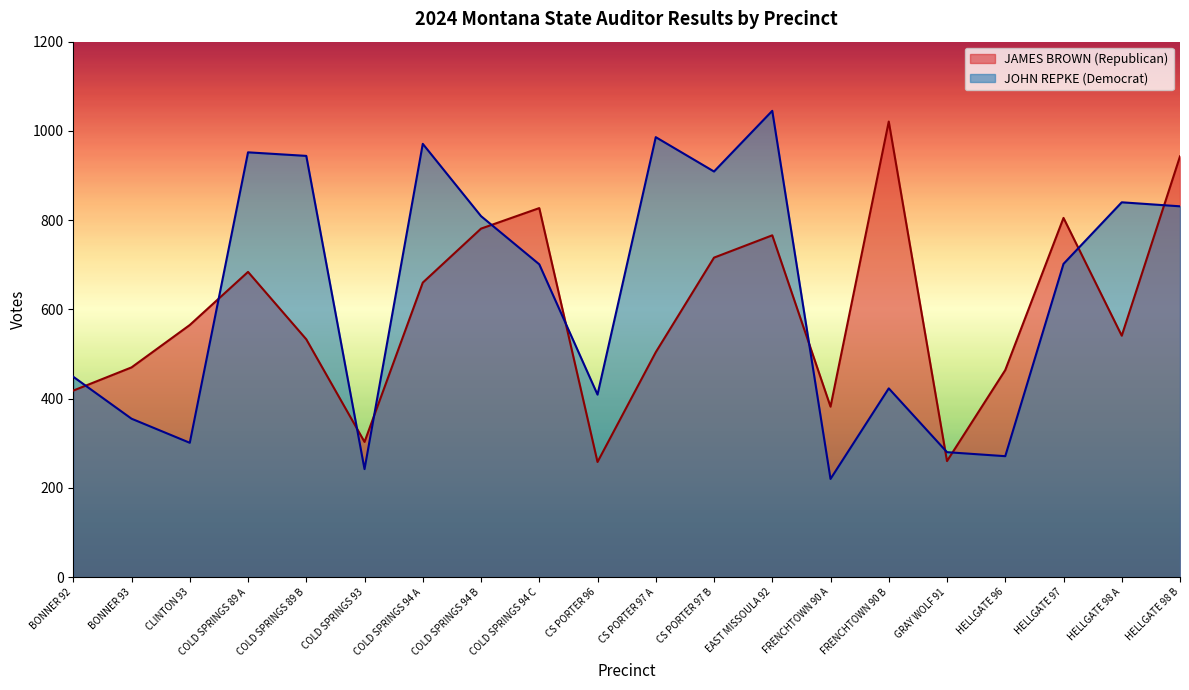

What is the sum of the JOHN REPKE (Democrat) values at CS PORTER 96 and EAST MISSOULA 92?

1454